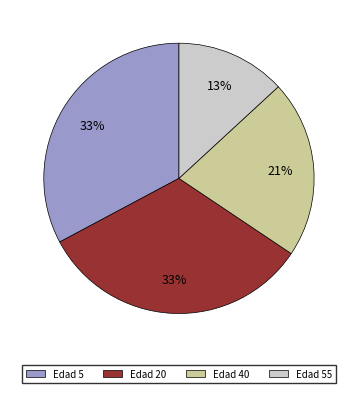

Is there any slice that represents more than half of the pie?

No